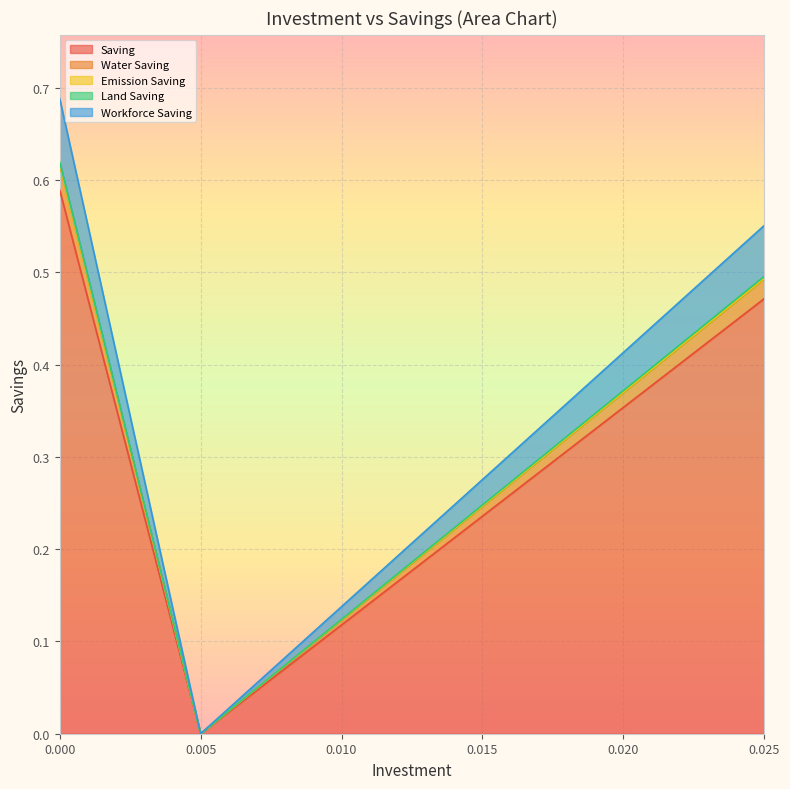

How many Water Saving values are between 0 and 1?

6